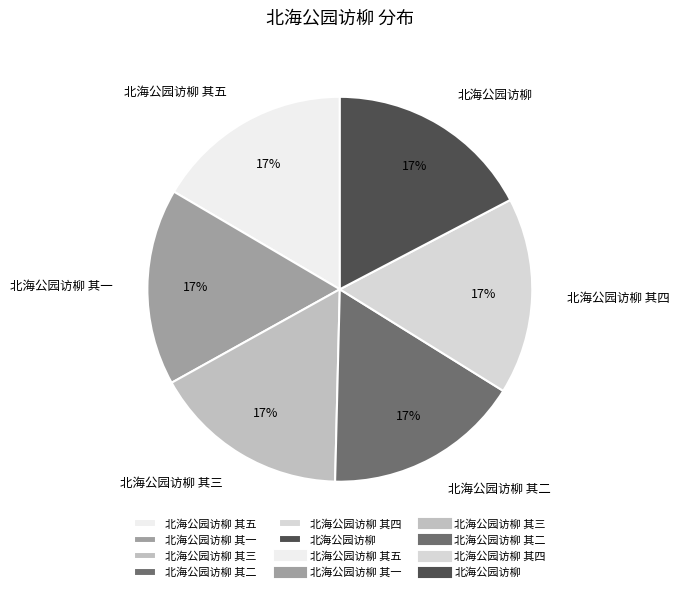

Approximately how many times larger is the value at 北海公园访柳 其一 compared to 北海公园访柳 其二?

1.0